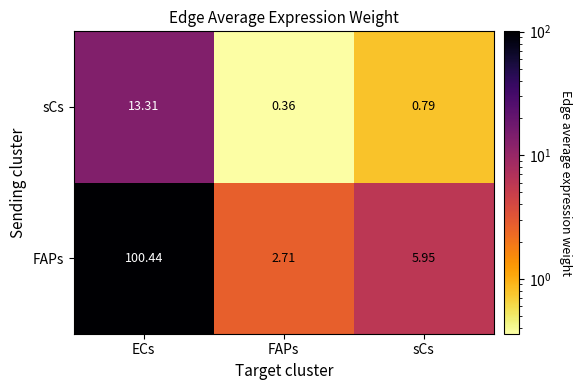

Which category has the highest value across all series?

ECs